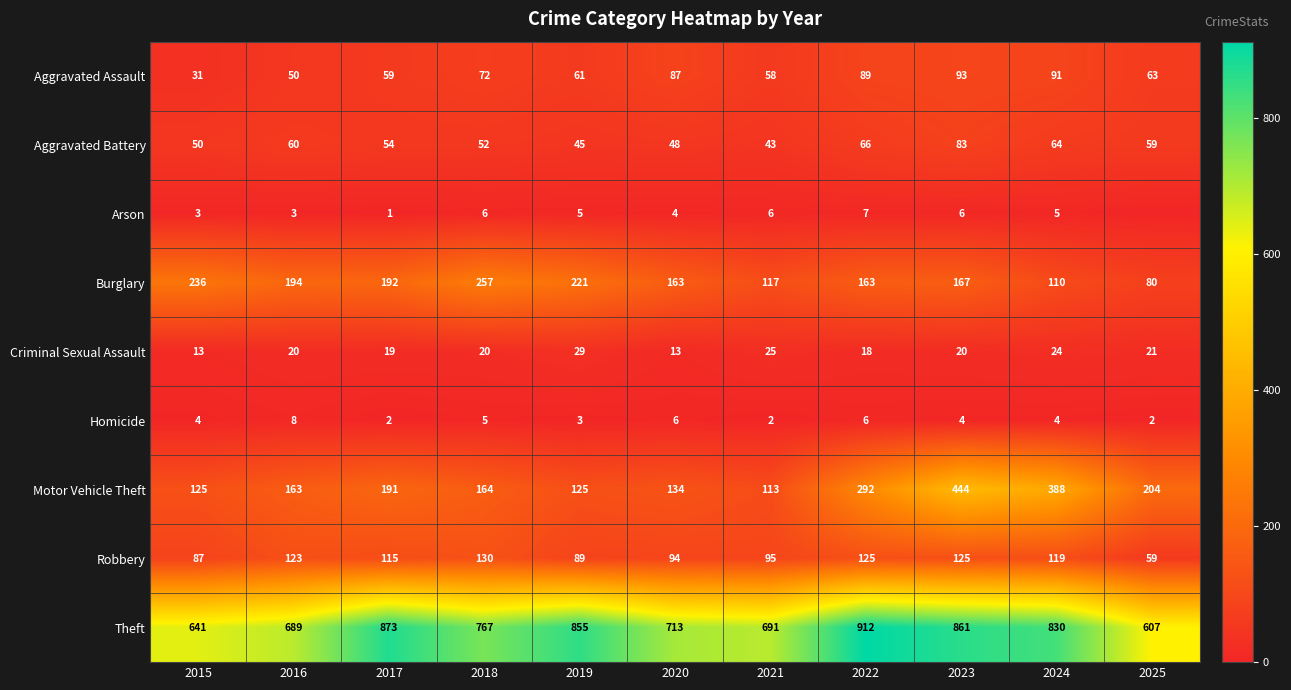

At 2015, list the series in order from largest to smallest.

Theft, Burglary, Motor Vehicle Theft, Robbery, Aggravated Battery, Aggravated Assault, Criminal Sexual Assault, Homicide, Arson